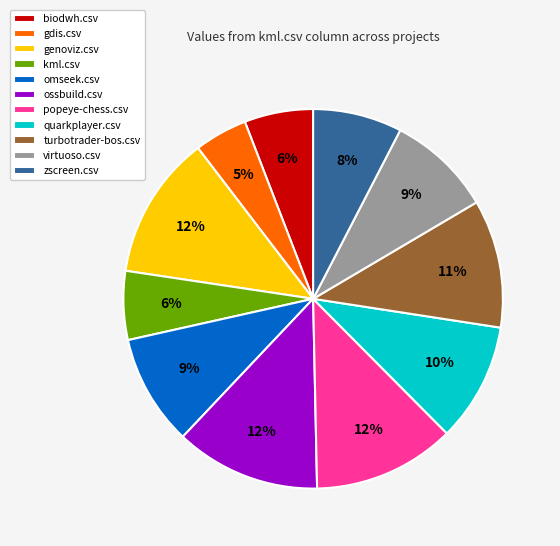

Is the sum of quarkplayer.csv and turbotrader-bos.csv greater than half?

No